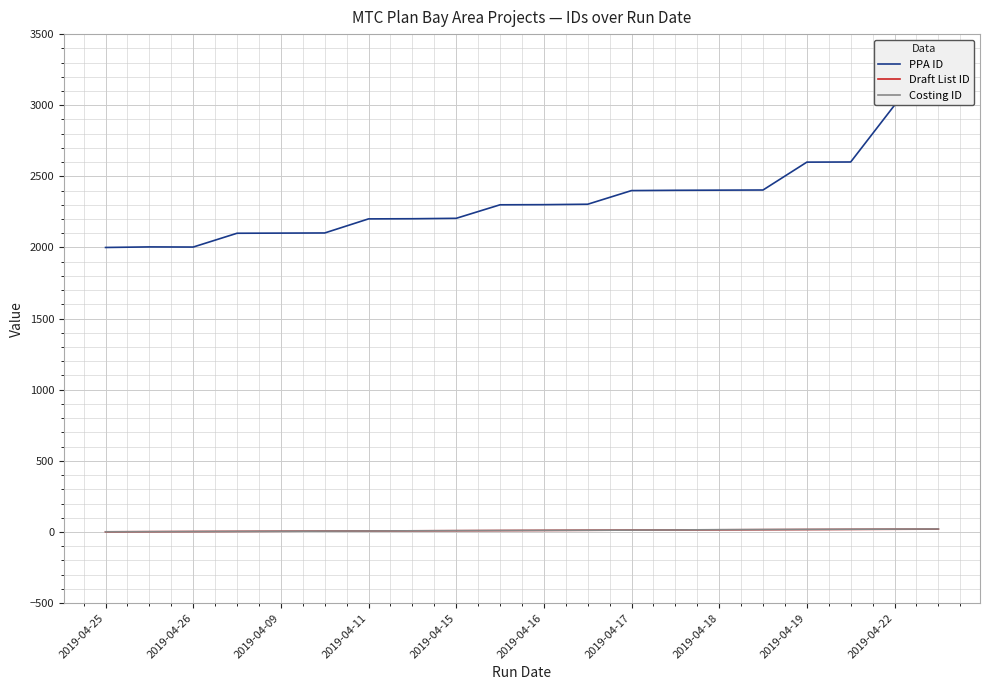

Reading left to right, list all the values displayed in this chart.

PPA ID: 2000	2004	2003	2100	2101	2102	2201	2202	2205	2300	2301	2304	2400	2402	2403	2404	2600	2601	3000	3100
Draft List ID: 1	2	3	4	5	6	7	8	9	10	11	12	13	14	15	16	17	18	19	20
Costing ID: 1	2	3	4	5	6	7	8	9	10	11	12	13	14	16	17	18	19	20	21